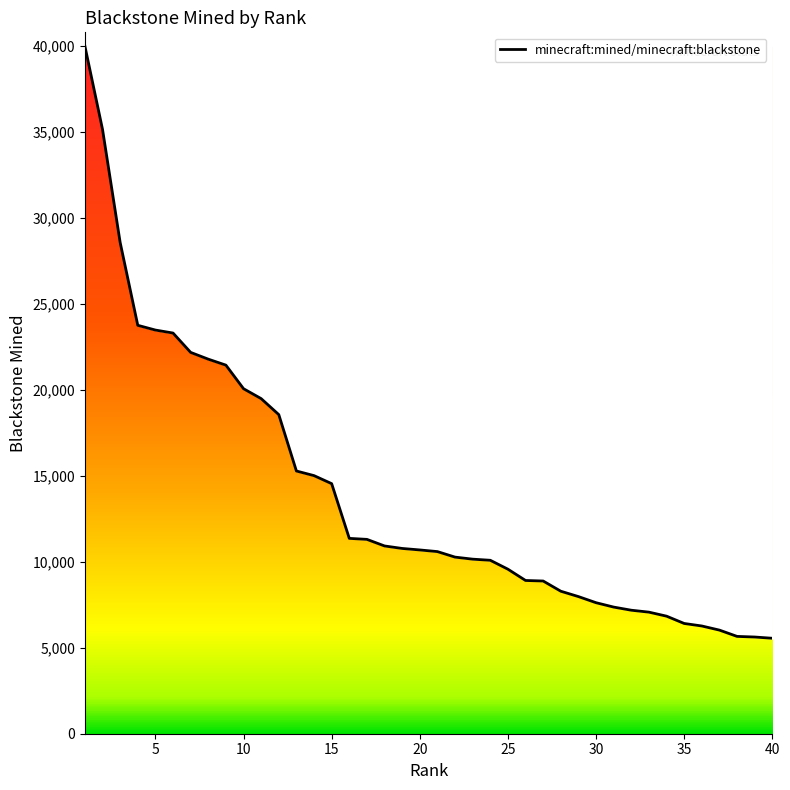

What is the average value?

13852